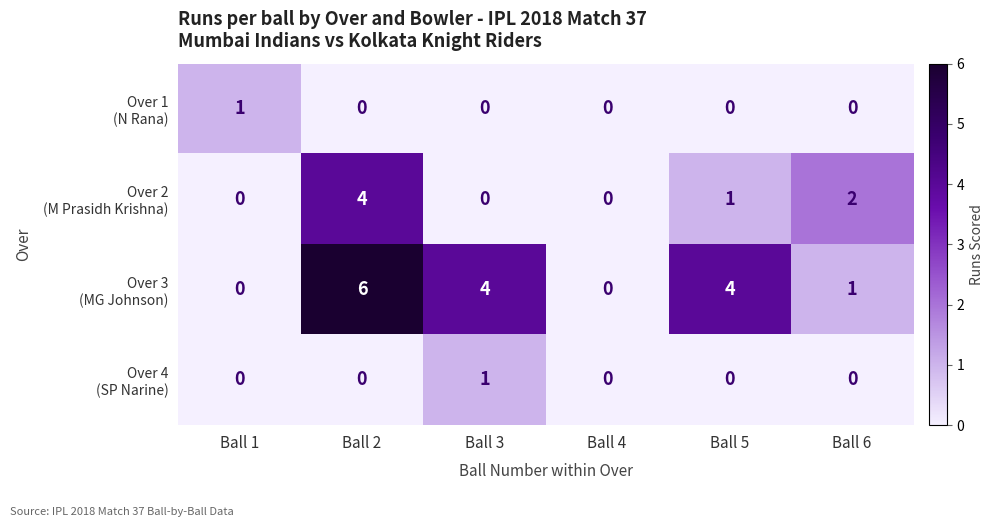

What is the difference between the highest and lowest values at Ball 3?

4